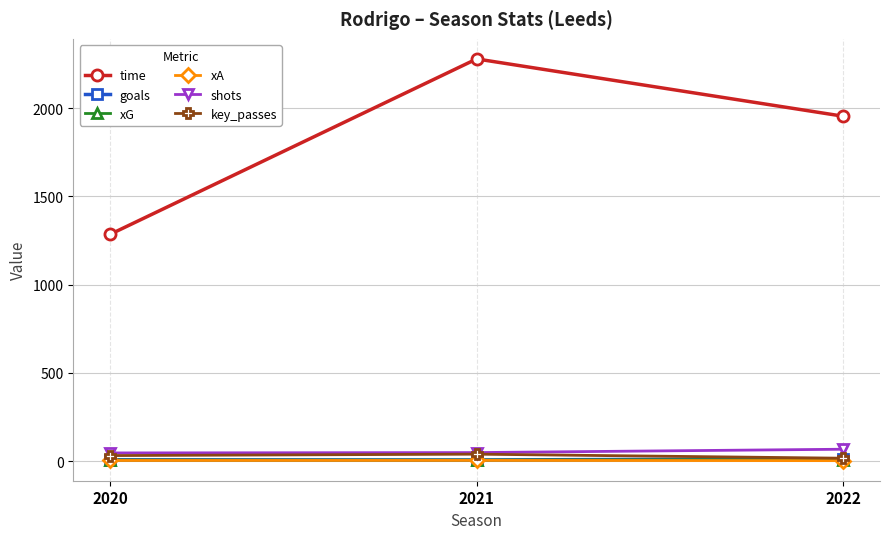

Which series changed the most between 2020 and 2022?

time